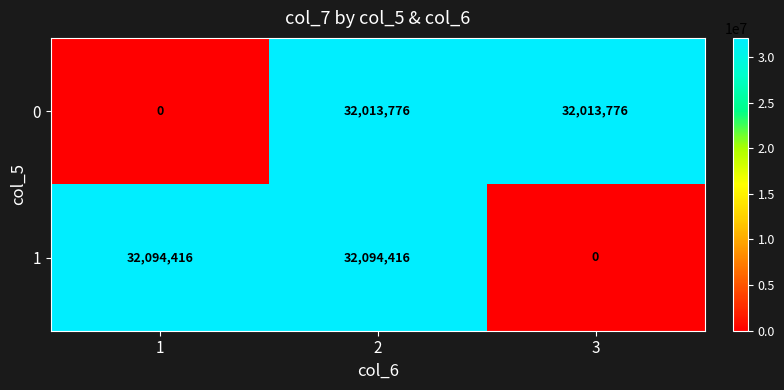

Reading left to right, extract all data points from this chart.

0: 0	32013776	32013776
1: 32094416	32094416	0